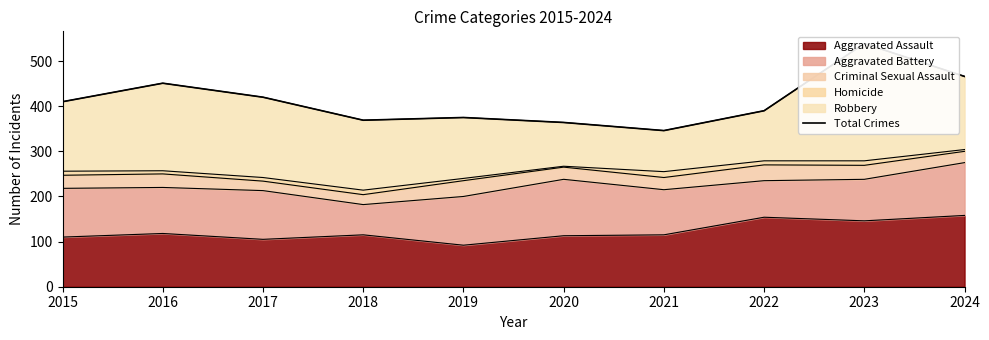

What is the smallest value displayed?

346